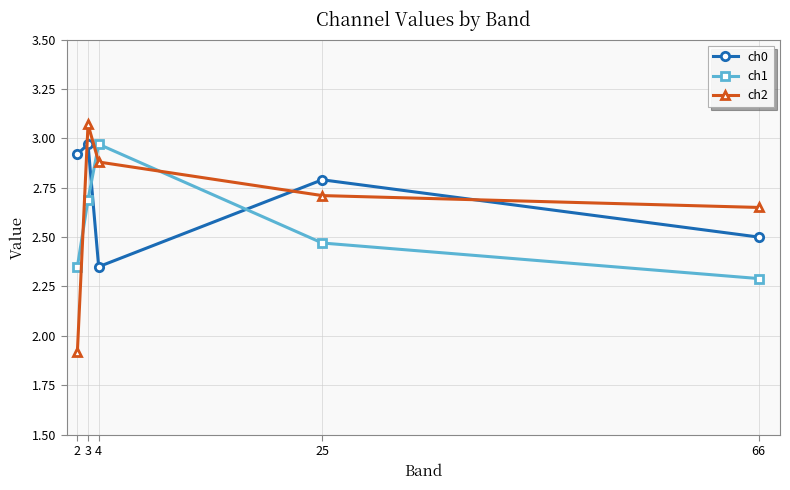

Is it true that ch2 equals 3.4 at 2?

False